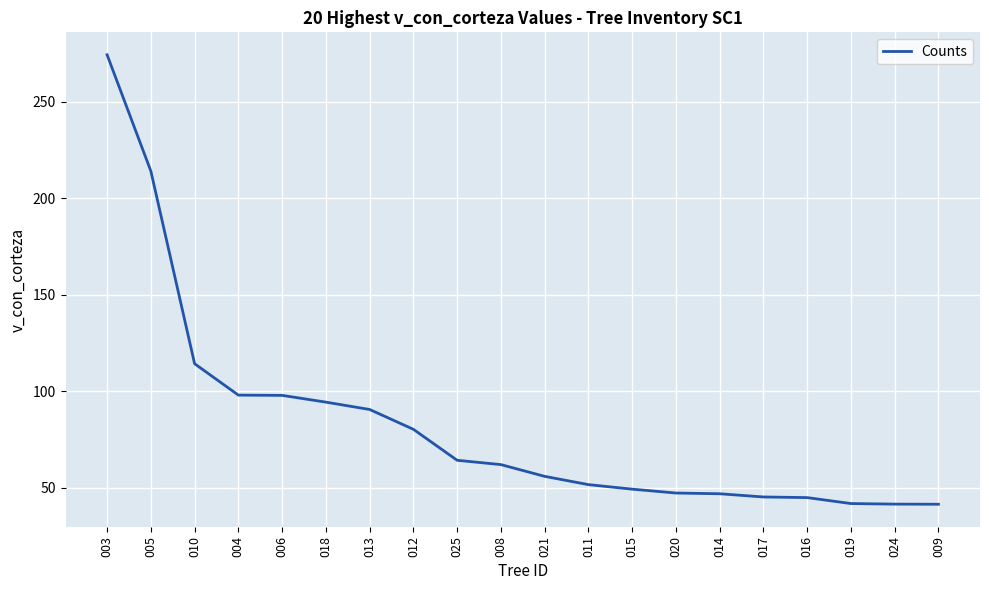

Which label corresponds to the largest value in the chart?

003